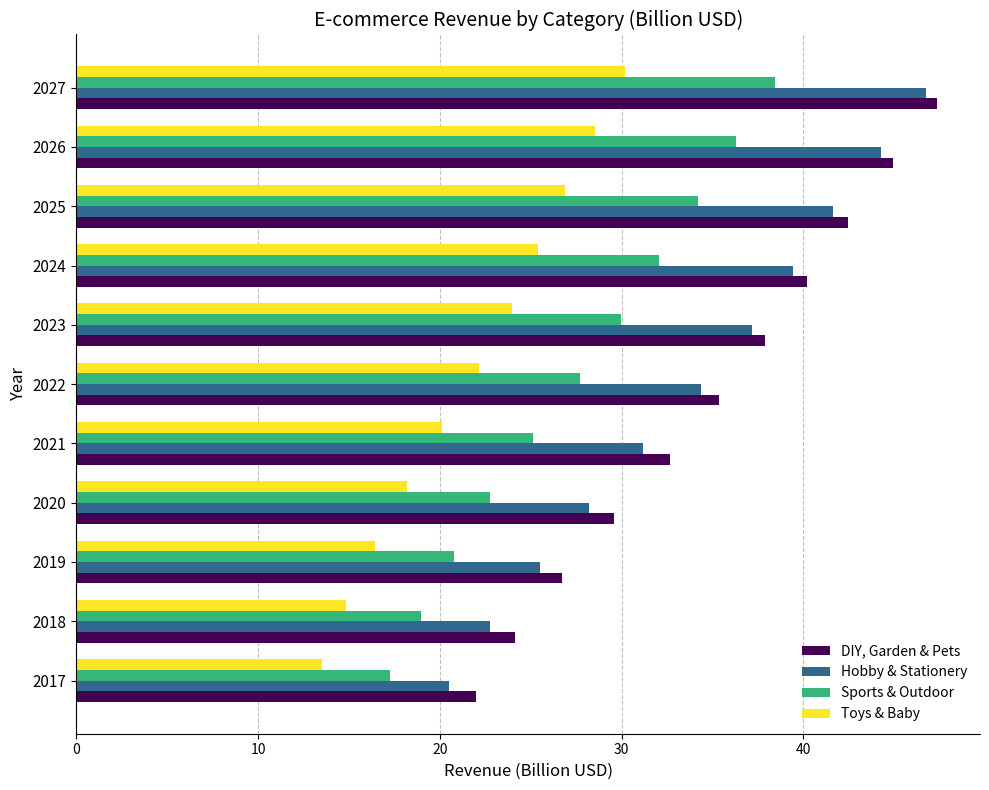

Which label corresponds to the largest value in the chart?

2027